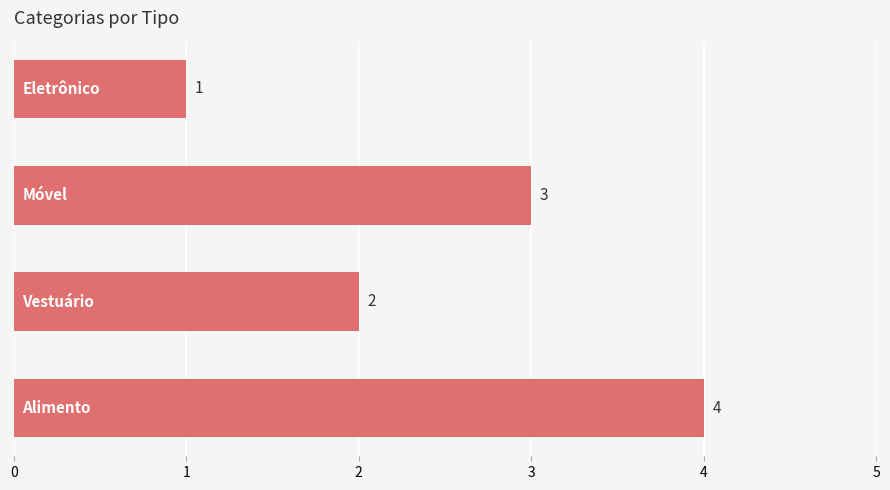

Count the values in the range 2 to 4.

3